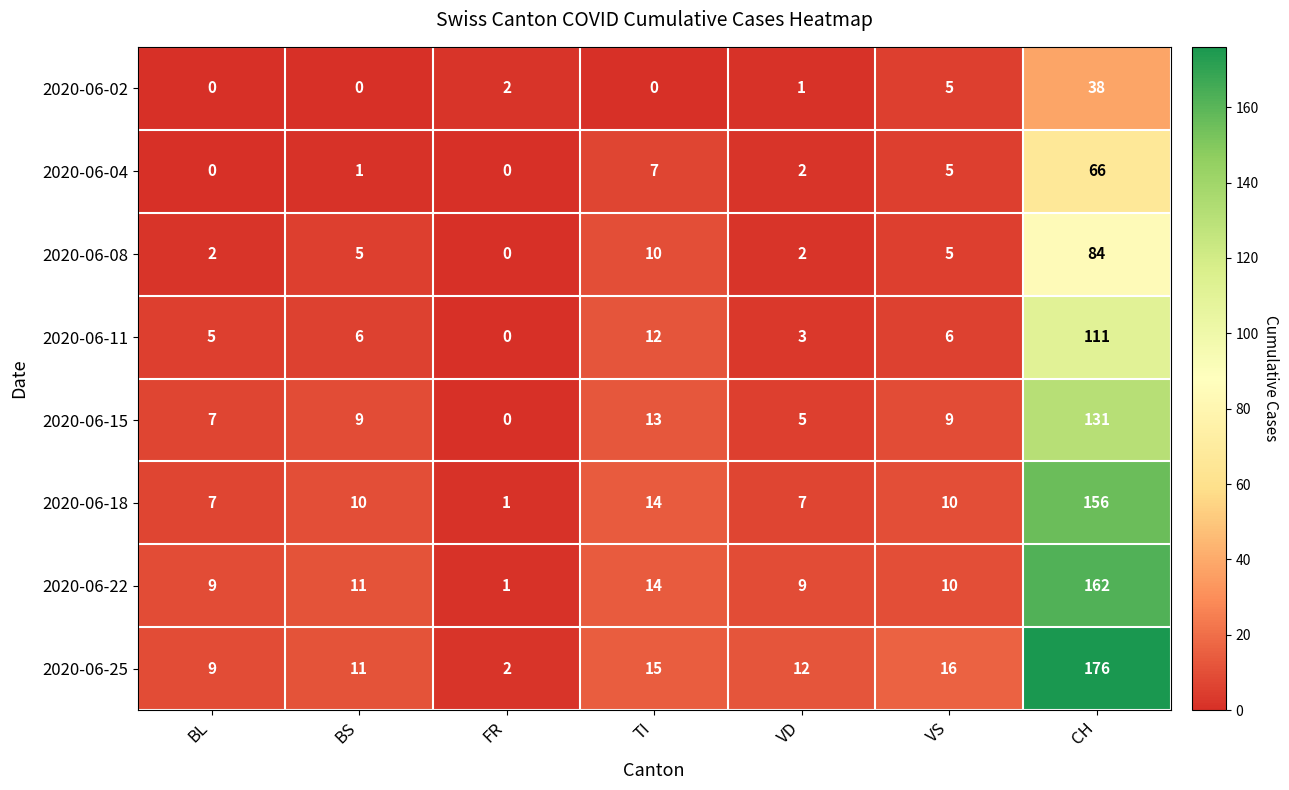

Where is 2020-06-15 nearest to the value 65?

TI